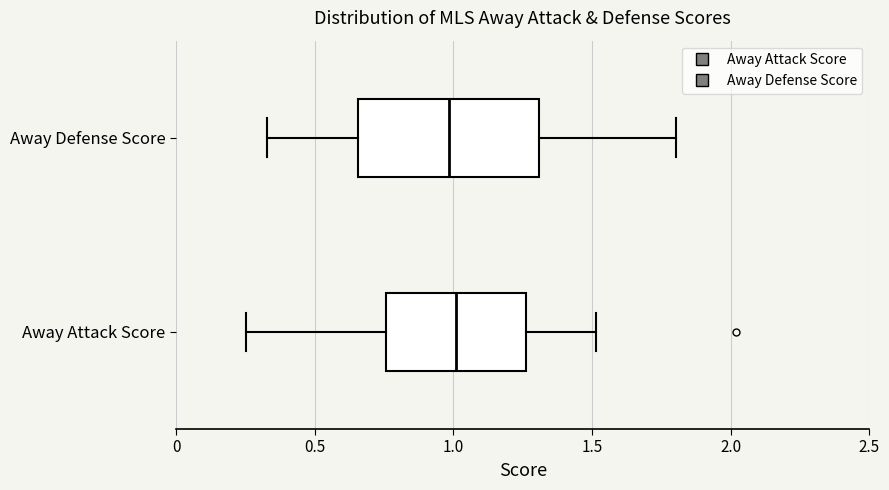

Which box is the widest, from its left edge to its right edge?

Away Defense Score